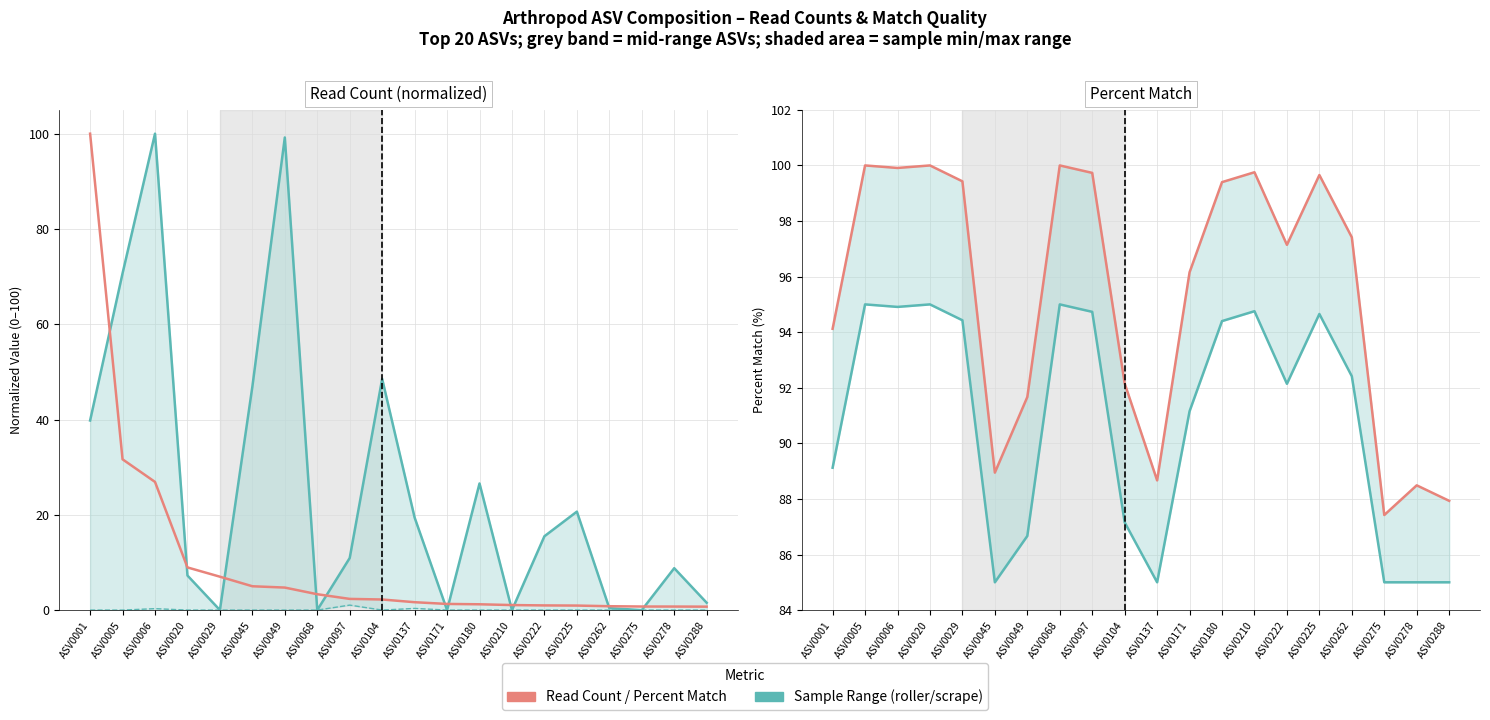

How many intersections are there between Read Count (norm.) and Percent Match?

1